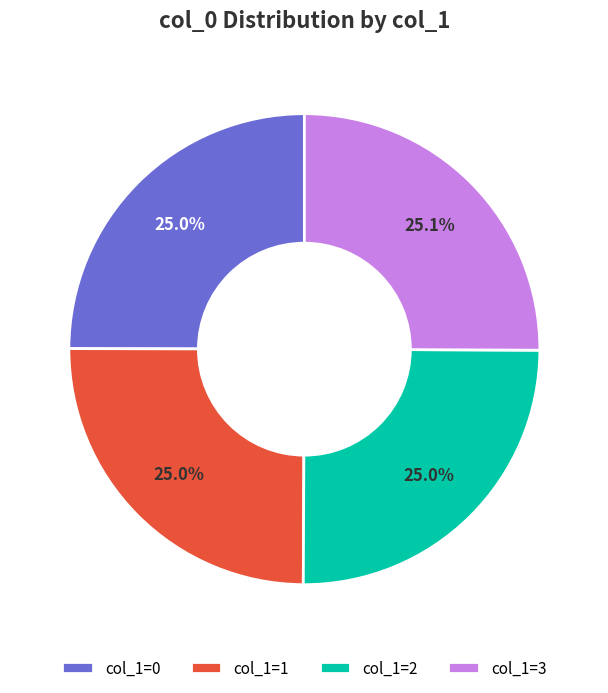

What is the total percentage of col_1=2 and col_1=0?

50.0%